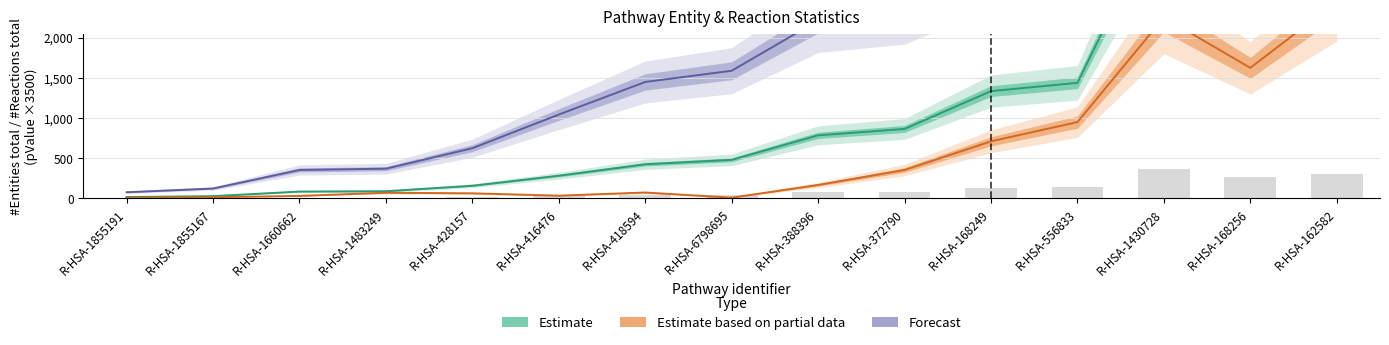

What is the average value of the Estimate series?

1019.7